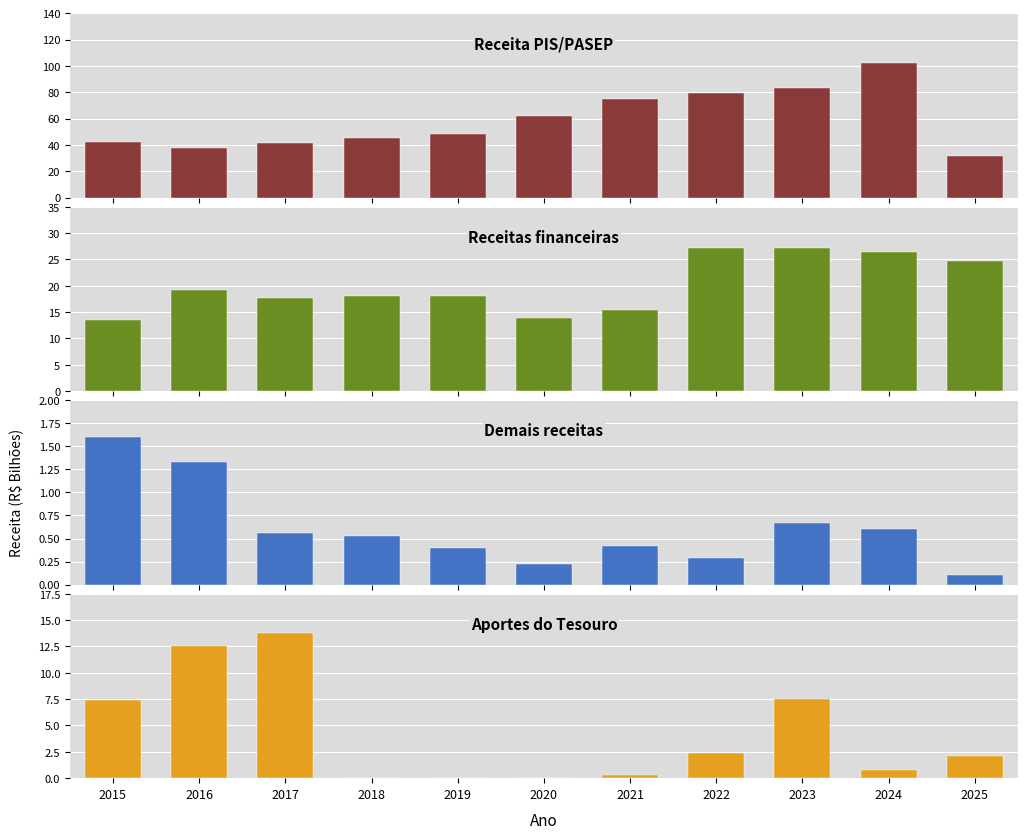

Which series changed the most between 2019 and 2025?

Receita PIS/PASEP